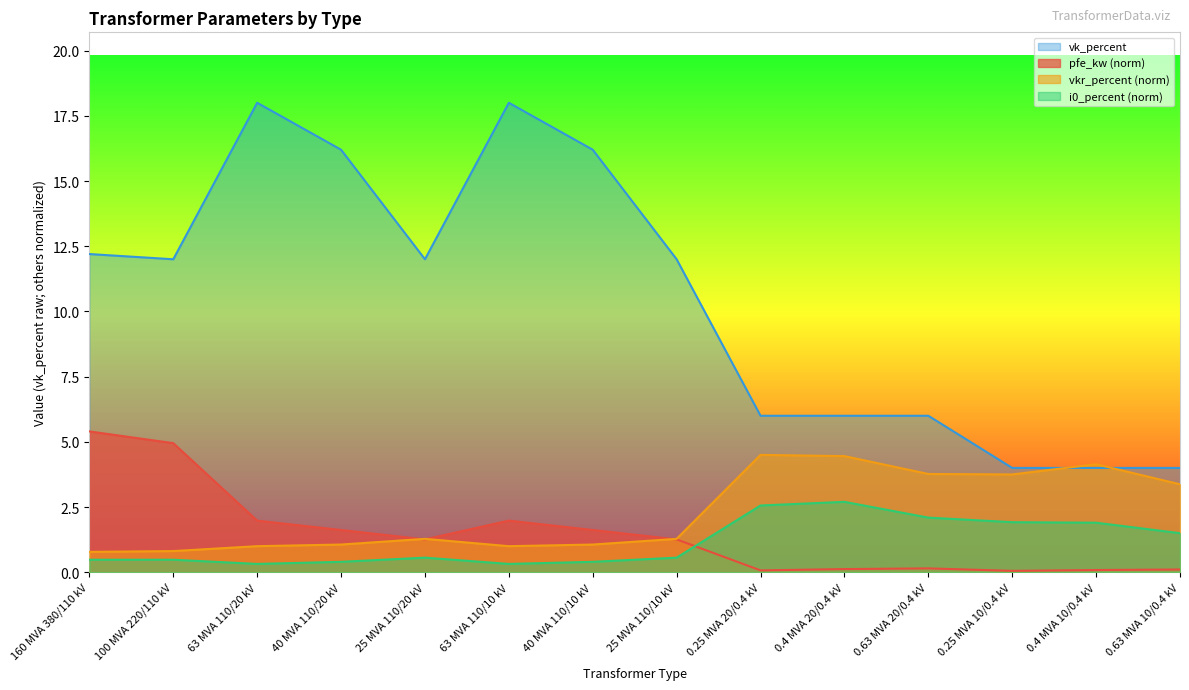

How many interior local peaks does the vk_percent series have?

2